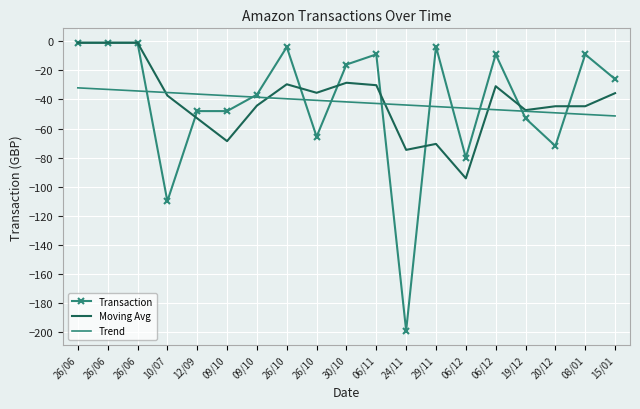

What are all the series names shown in the legend?

Transaction, Moving Avg, Trend